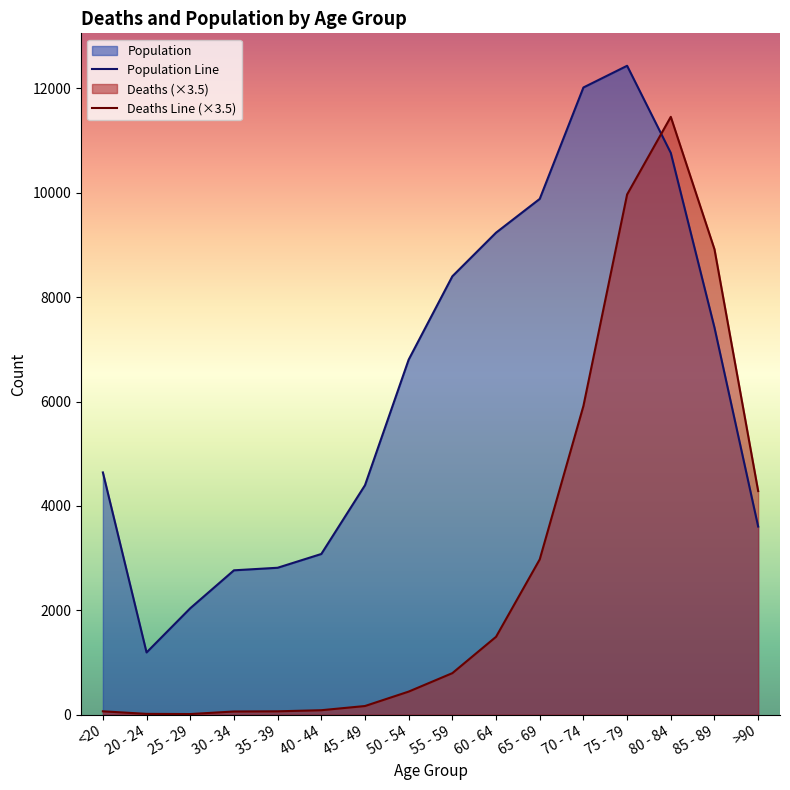

Reading left to right, transcribe all the data shown in this chart.

Population Line: <20=4641.0	20 - 24=1191.0	25 - 29=2038.0	30 - 34=2765.0	35 - 39=2814.0	40 - 44=3078.0	45 - 49=4396.0	50 - 54=6803.0	55 - 59=8400.0	60 - 64=9236.0	65 - 69=9883.0	70 - 74=12018.0	75 - 79=12434.0	80 - 84=10764.0	85 - 89=7417.0	>90=3604.0
Deaths Line (×3.5): <20=63.0	20 - 24=14.0	25 - 29=10.5	30 - 34=59.5	35 - 39=63.0	40 - 44=84.0	45 - 49=164.5	50 - 54=441.0	55 - 59=794.5	60 - 64=1491.0	65 - 69=2975.0	70 - 74=5915.0	75 - 79=9968.0	80 - 84=11455.5	85 - 89=8918.0	>90=4284.0